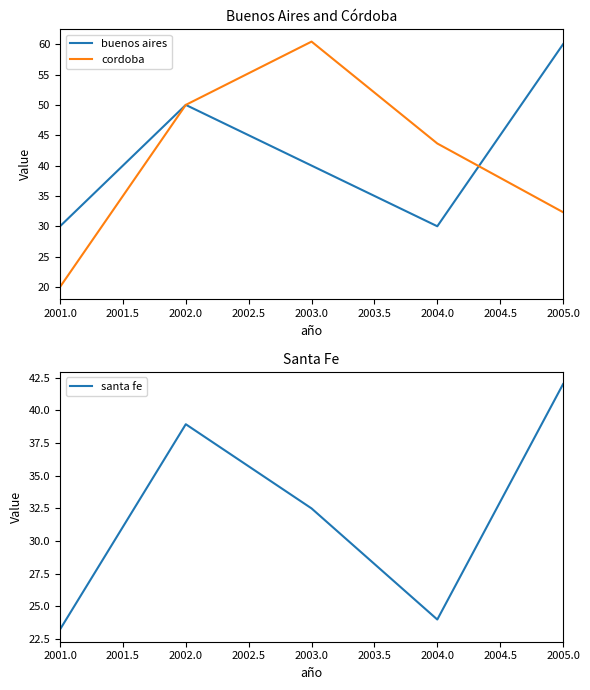

Reading right to left, what are all the values shown in this chart?

buenos aires: 60.0	30.0	40.0	50.0	30.0
cordoba: 32.3	43.6	60.4	50.0	20.0
santa fe: 42.0	24.0	32.5	38.9	23.2